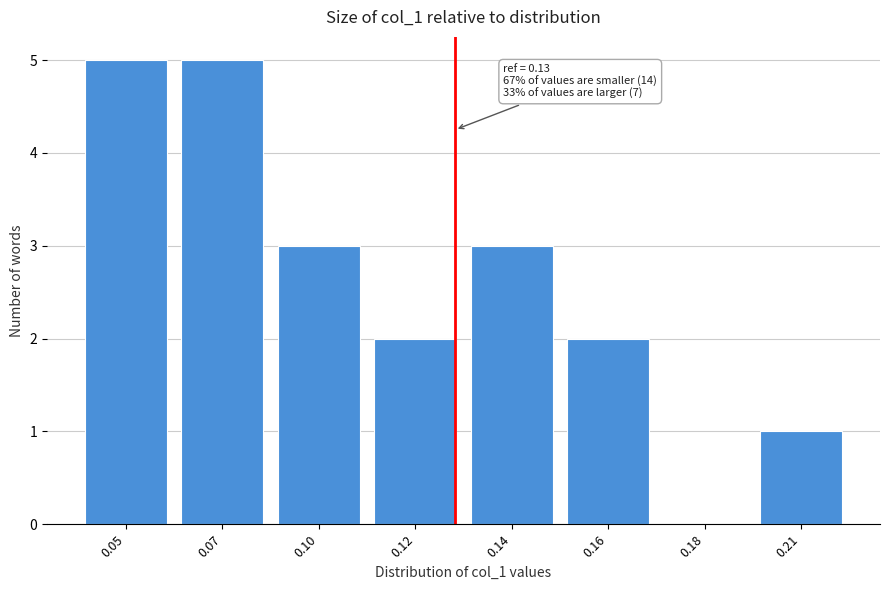

Reading left to right, transcribe all the data shown in this chart.

0.05=5	0.07=5	0.10=3	0.12=2	0.14=3	0.16=2	0.18=0	0.21=1